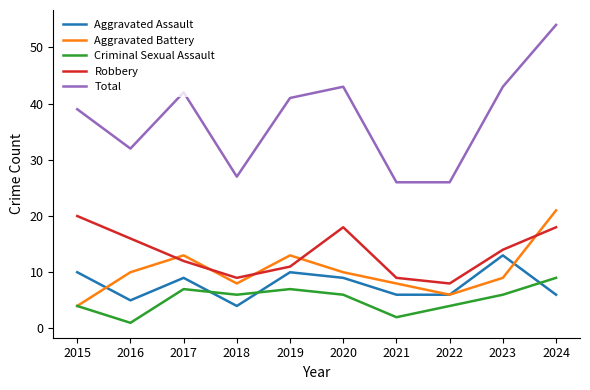

Rank the series by their maximum value, from lowest to highest.

Criminal Sexual Assault, Aggravated Assault, Robbery, Aggravated Battery, Total